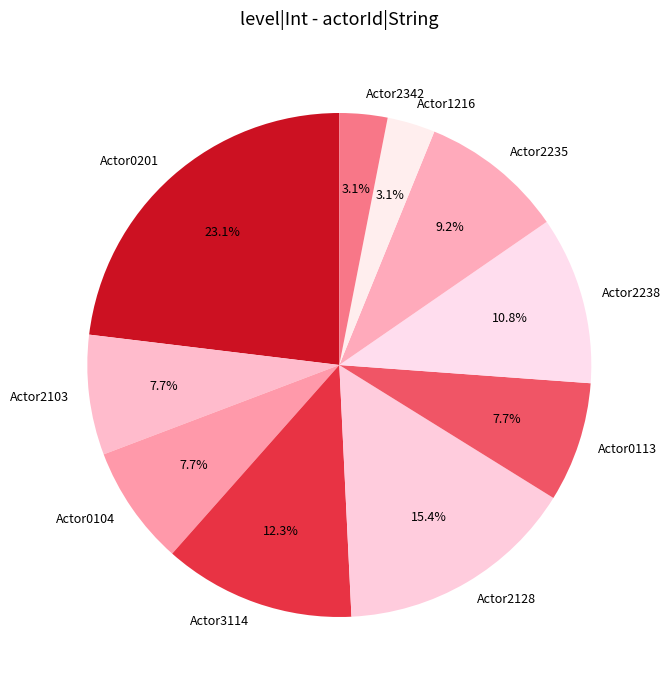

Does any single category account for the majority?

No